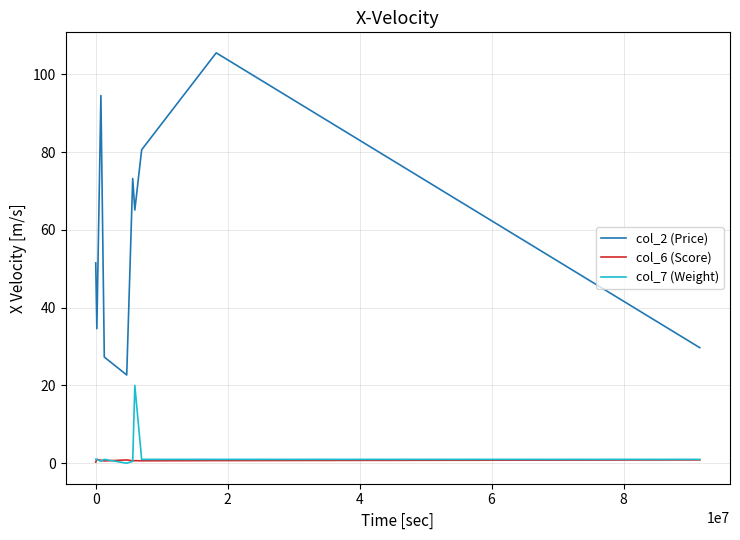

Rank the series by their maximum value, from lowest to highest.

col_6 (Score), col_7 (Weight), col_2 (Price)